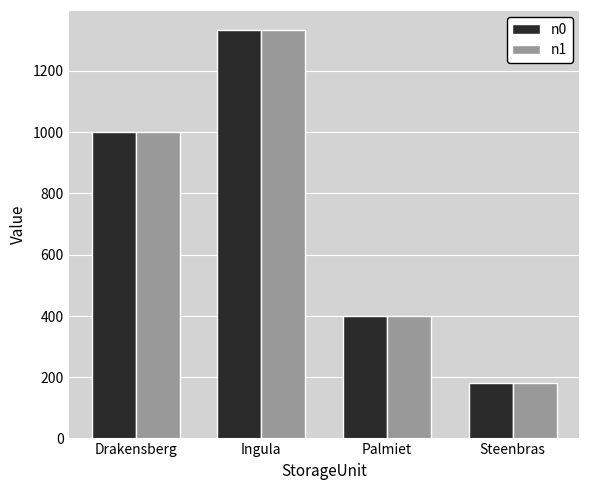

At which label is n1 closest to 756?

Drakensberg